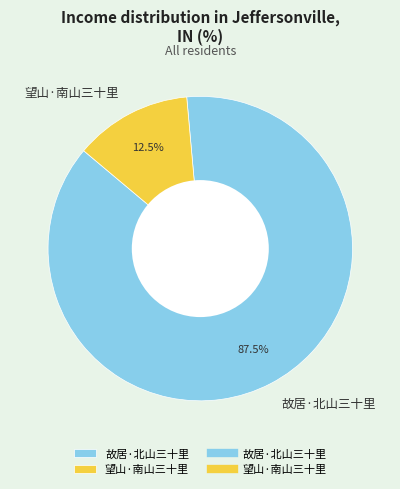

To the nearest percent, what is the combined percentage of 故居·北山三十里 and 望山·南山三十里?

100%